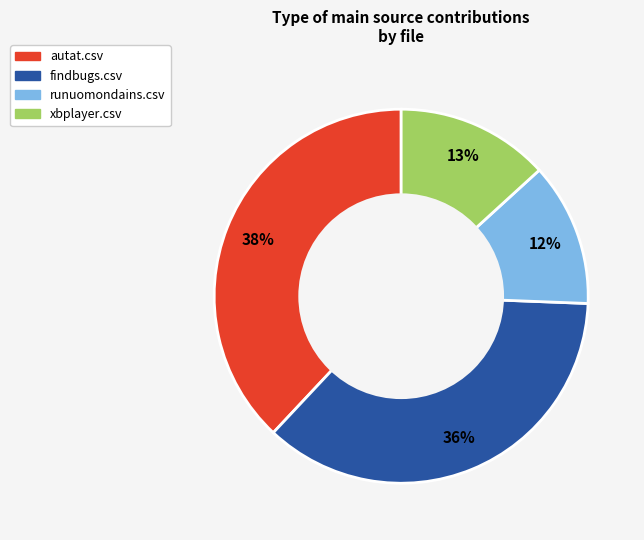

Count the number of slices in the pie.

4